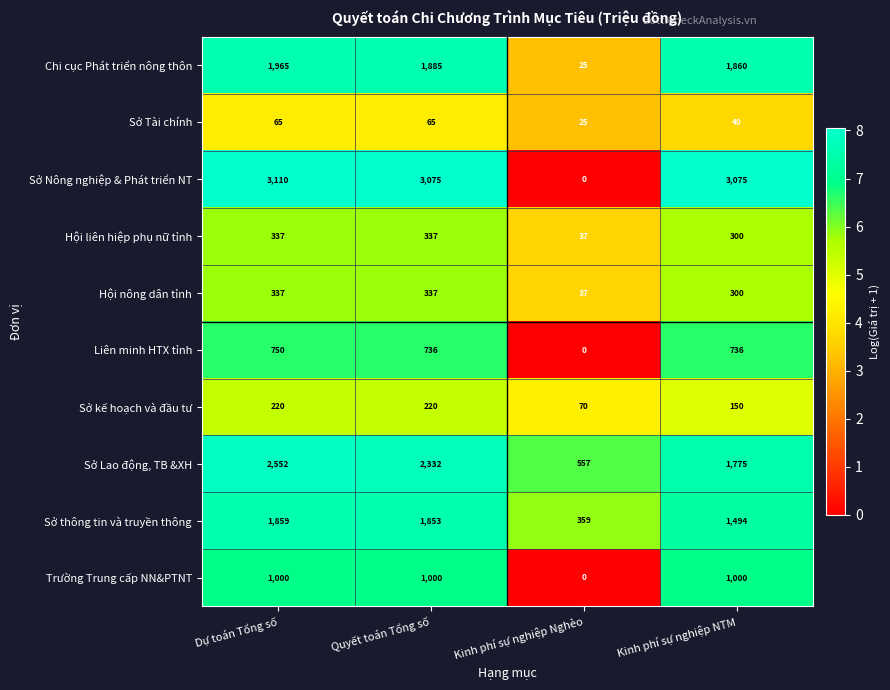

How many Sở Tài chính values are between 40 and 65?

3